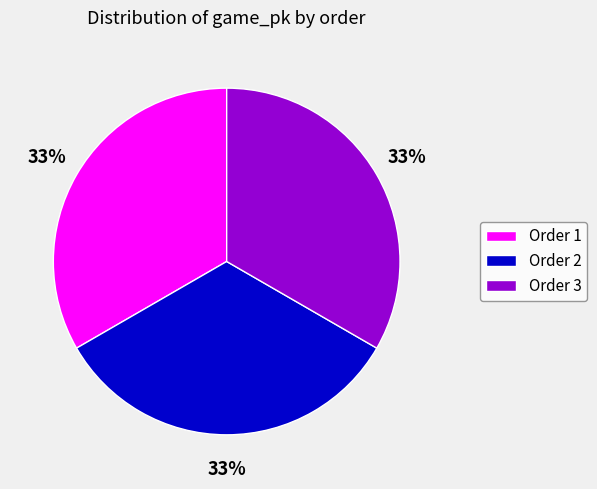

How many slices are in this pie chart?

3